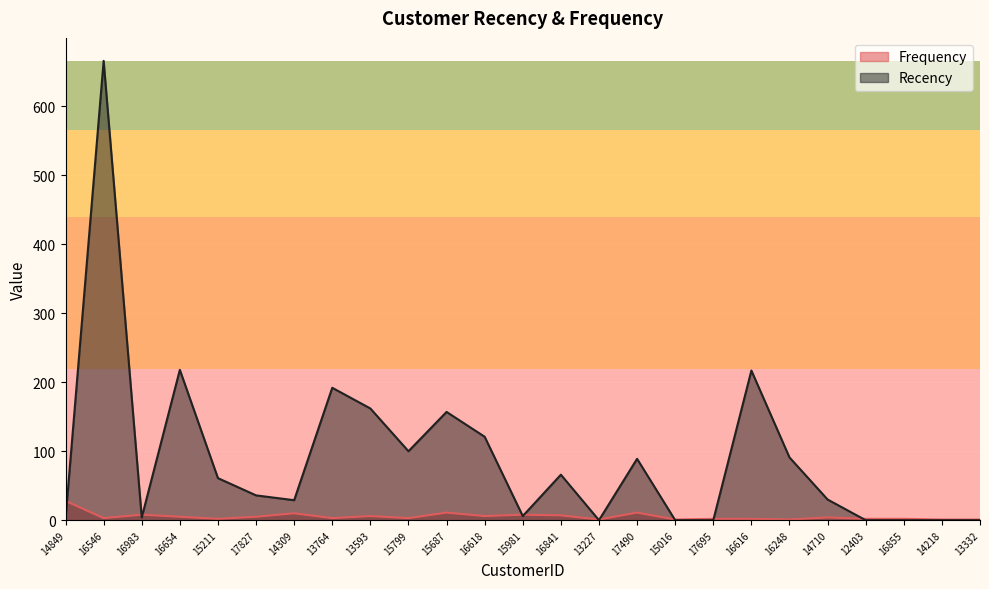

Reading left to right, transcribe all the data shown in this chart.

Frequency: 14849=28	16546=3	16983=8	16654=5	15211=2	17827=5	14309=10	13764=3	13593=6	15799=3	15687=11	16618=6	15981=8	16841=7	13227=1	17490=11	15016=1	17695=2	16616=2	16248=1	14710=4	12403=2	16855=2	14218=1	13332=1
Recency: 14849=2	16546=666	16983=4	16654=218	15211=61	17827=36	14309=29	13764=192	13593=162	15799=100	15687=157	16618=121	15981=6	16841=66	13227=0	17490=89	15016=0	17695=0	16616=217	16248=91	14710=30	12403=0	16855=0	14218=0	13332=0